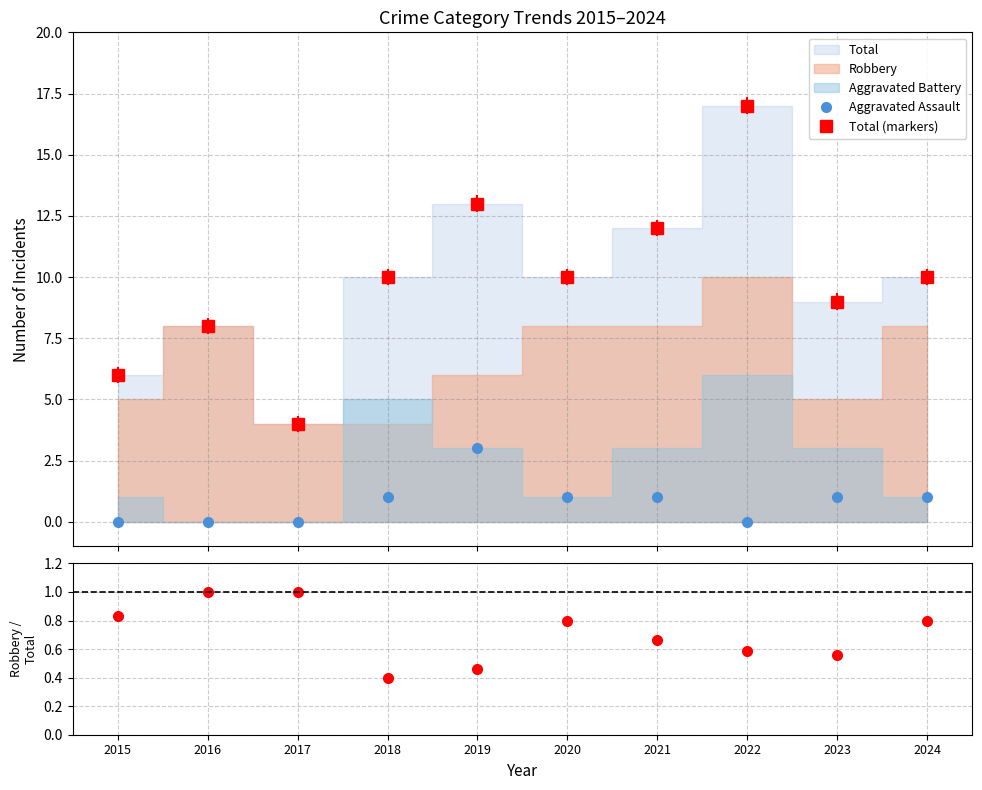

Reading left to right, transcribe all the data shown in this chart.

Aggravated Assault: 0.0	0.0	0.0	1.0	3.0	1.0	1.0	0.0	1.0	1.0
Total (markers): 6.0	8.0	4.0	10.0	13.0	10.0	12.0	17.0	9.0	10.0
Robbery/Total: 0.8	1.0	1.0	0.4	0.5	0.8	0.7	0.6	0.6	0.8